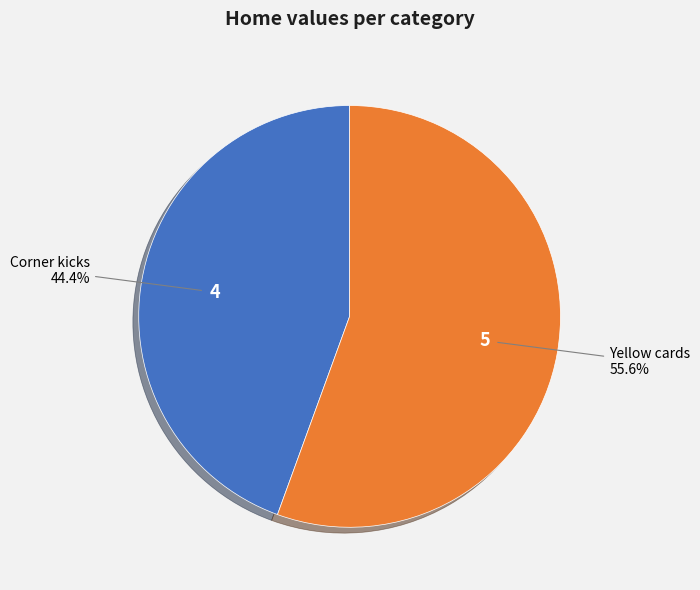

Is Corner kicks the majority of the pie?

No